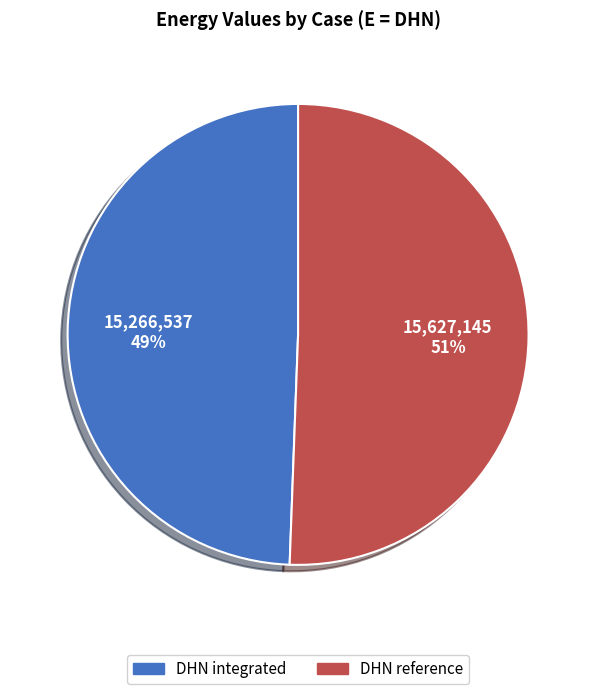

Count the number of slices in the pie.

2